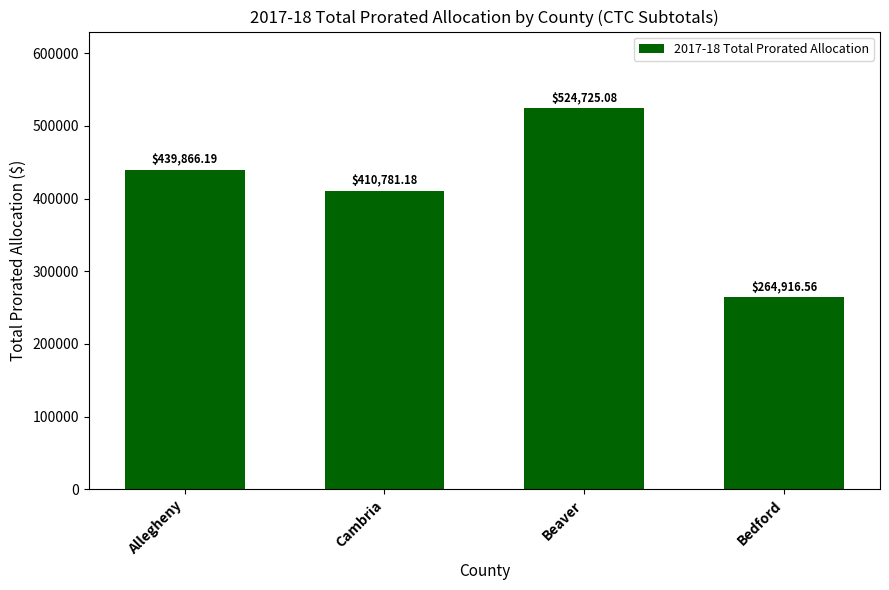

Approximately how many times larger is the value at Cambria compared to Beaver?

0.8